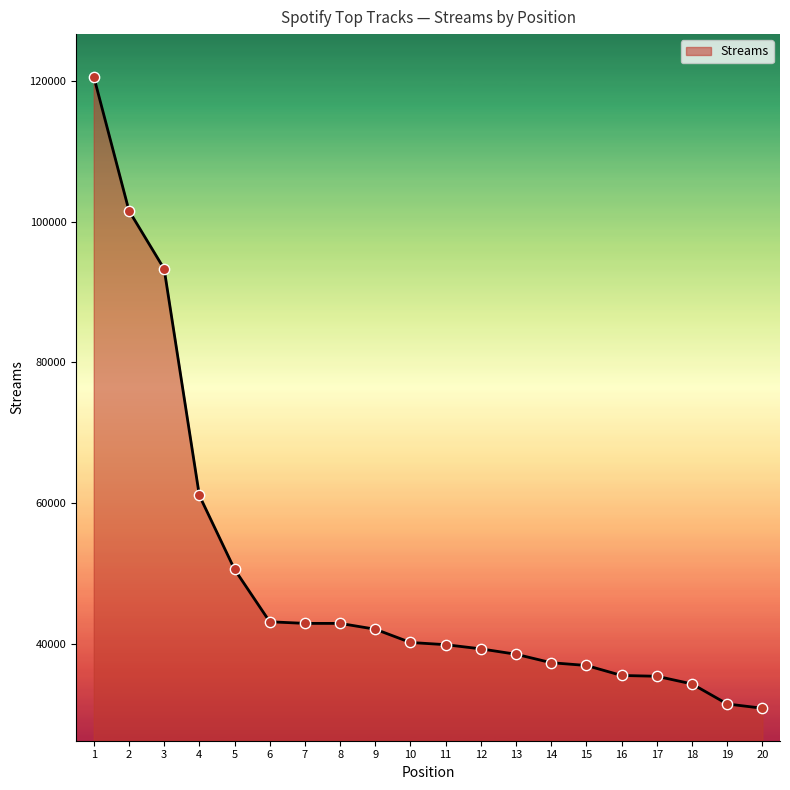

What is the change in value from 12 to 18?

-4990